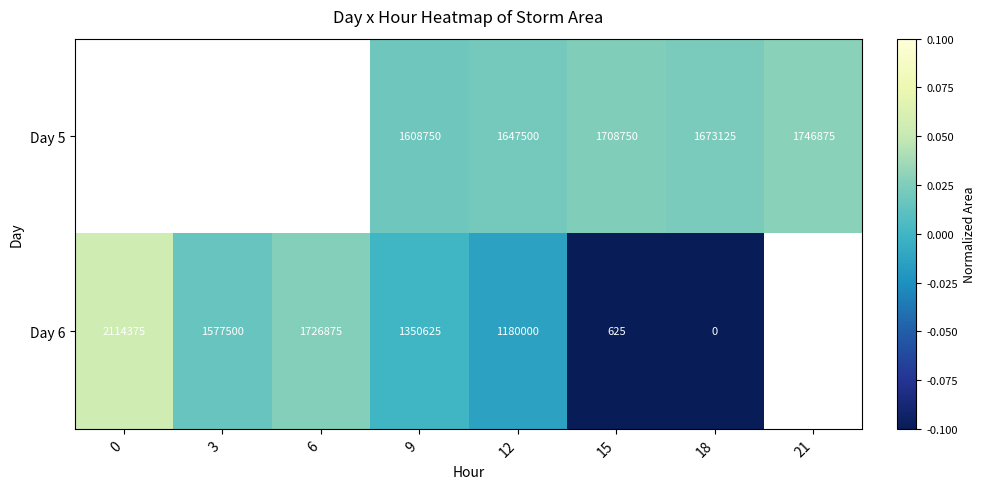

At which label is Day 6 closest to 0?

9